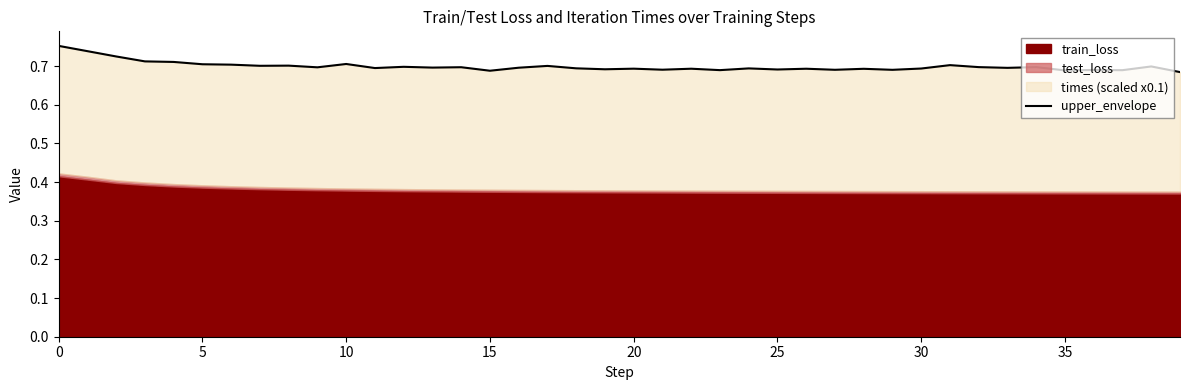

What is the label of the 13th point from the left?

12